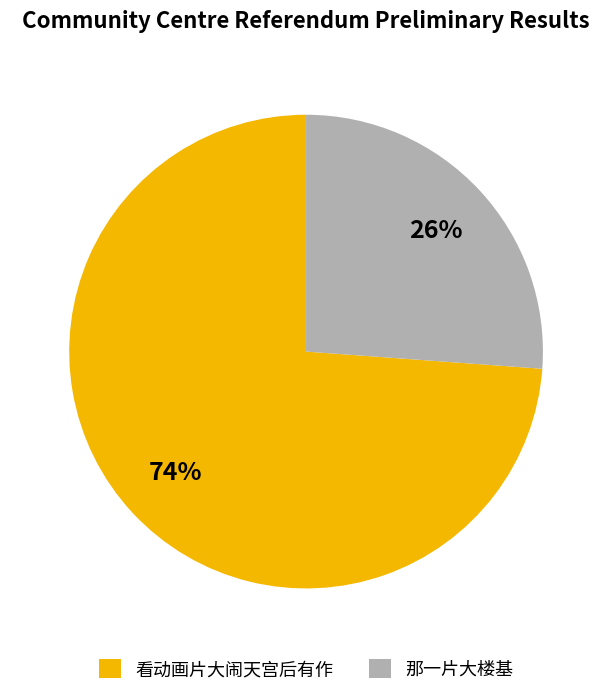

Does 看动画片大闹天宫后有作 represent more than half of the total?

Yes